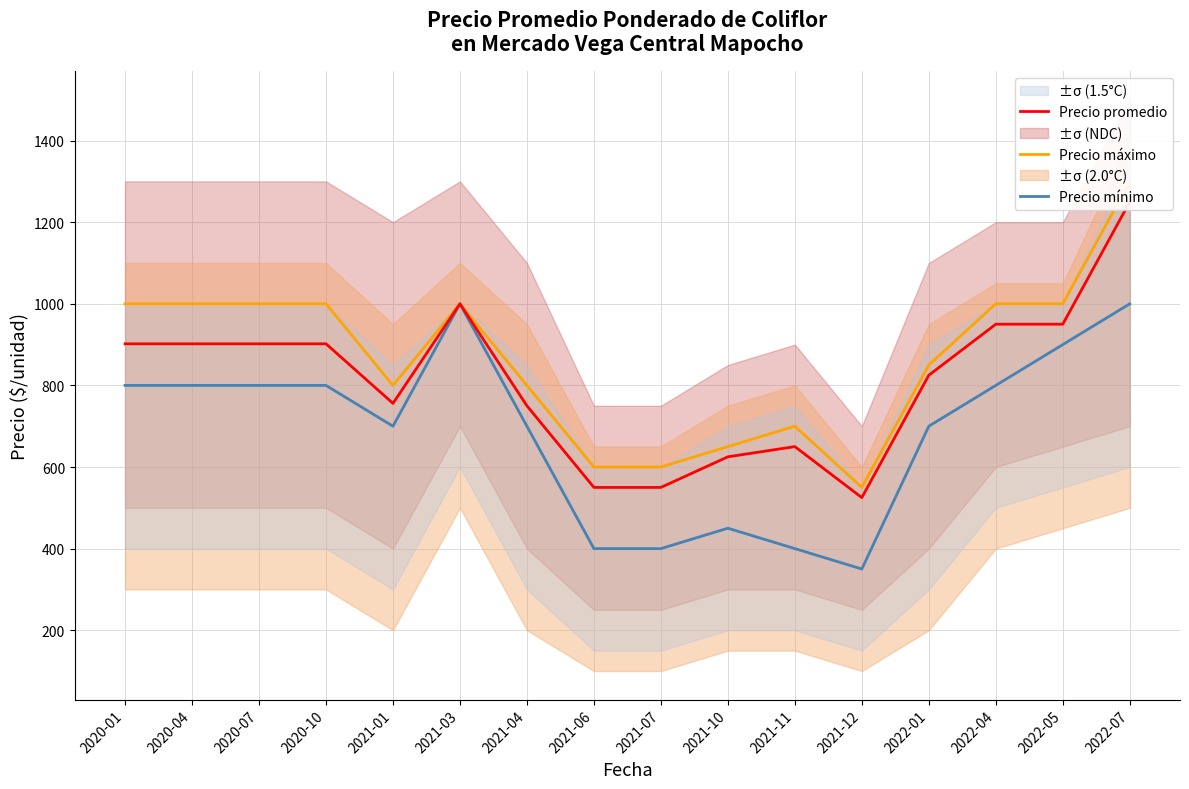

Reading left to right, list all the values displayed in this chart.

Precio mínimo: 800	800	800	800	700	1000	700	400	400	450	400	350	700	800	900	1000
Precio máximo: 1000	1000	1000	1000	800	1000	800	600	600	650	700	550	850	1000	1000	1300
Precio promedio: 902	902	902	902	756	1000	750	550	550	625	650	525	825	950	950	1250